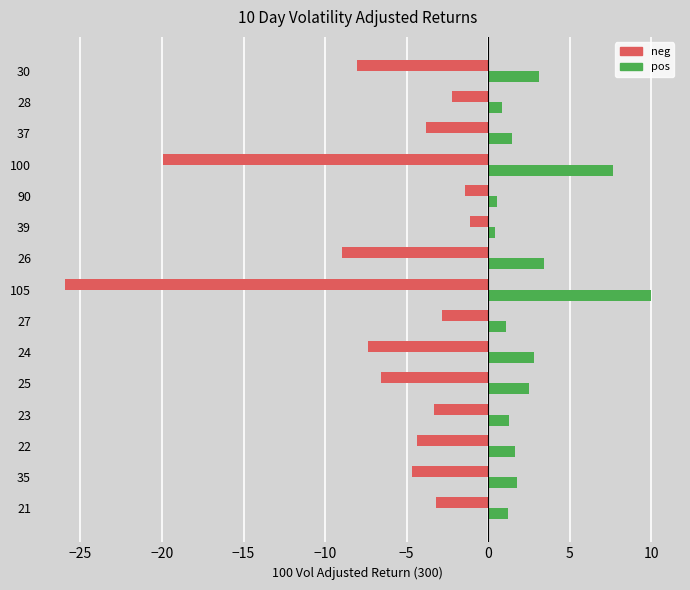

Which series has the widest spread of values?

neg